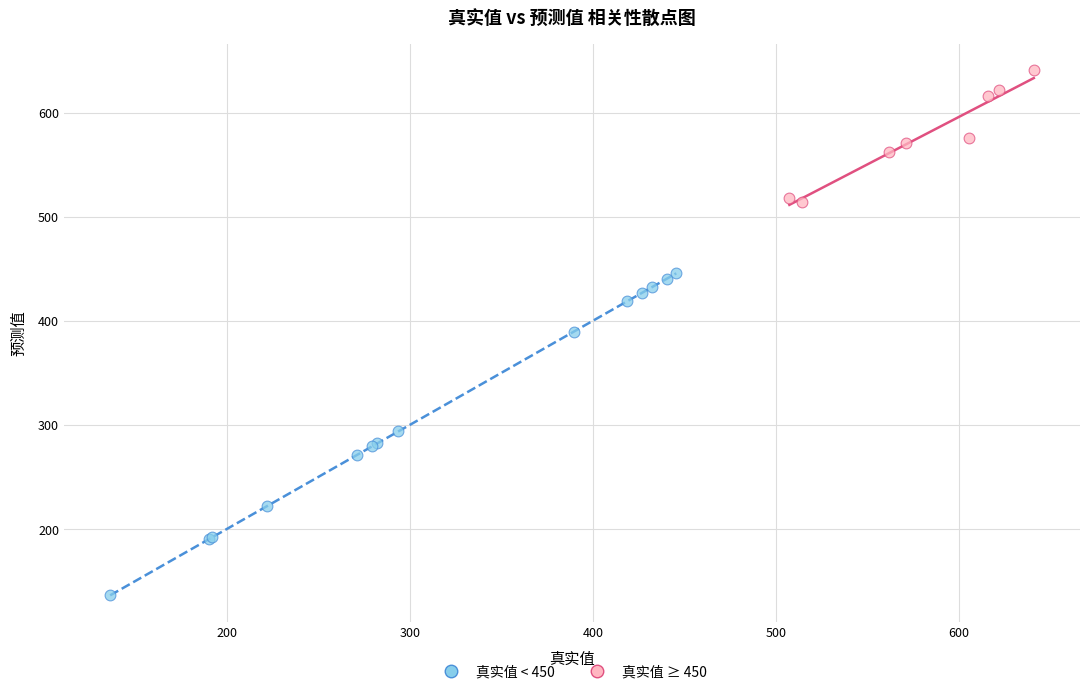

Which series reaches the minimum Y coordinate?

真实值 < 450